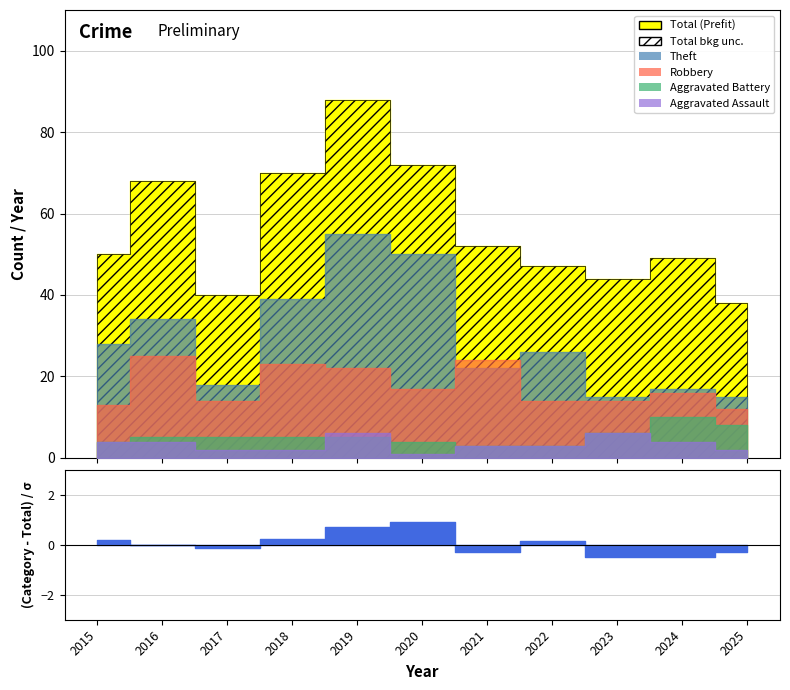

What is the value of the Theft point at the 1st from the left?

28